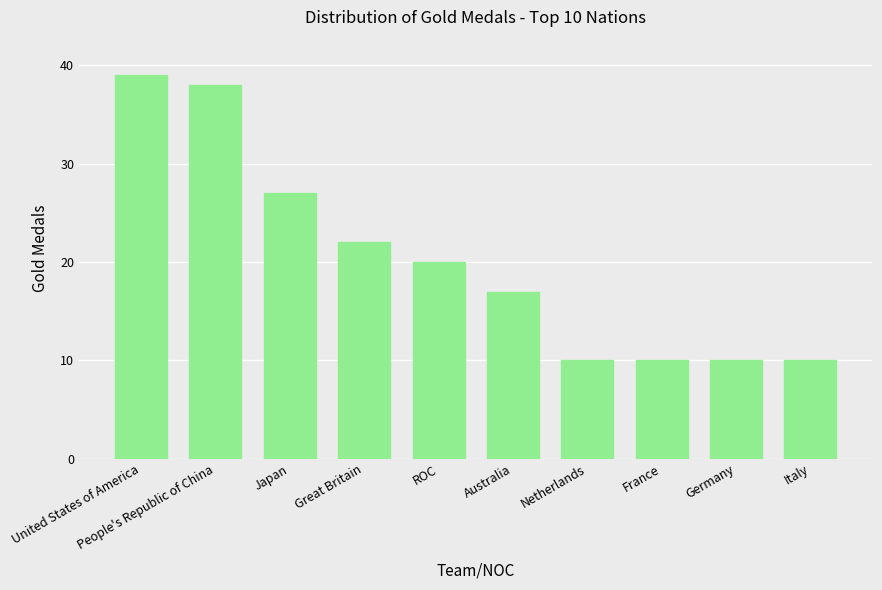

The chart shows a value of 27 at ROC. True or false?

False